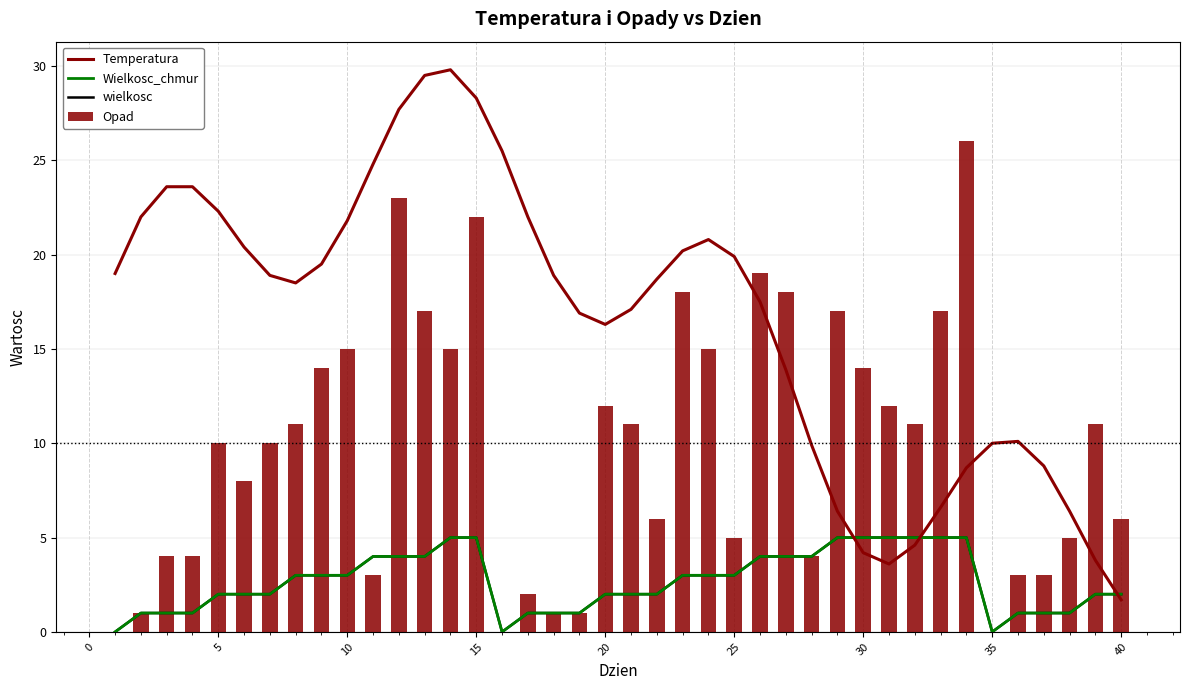

What is the sum of all wielkosc values?

107.0